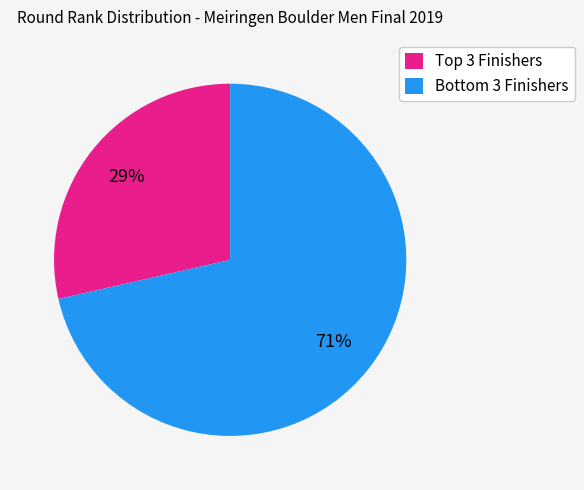

To the nearest percent, what is the average slice percentage?

50%